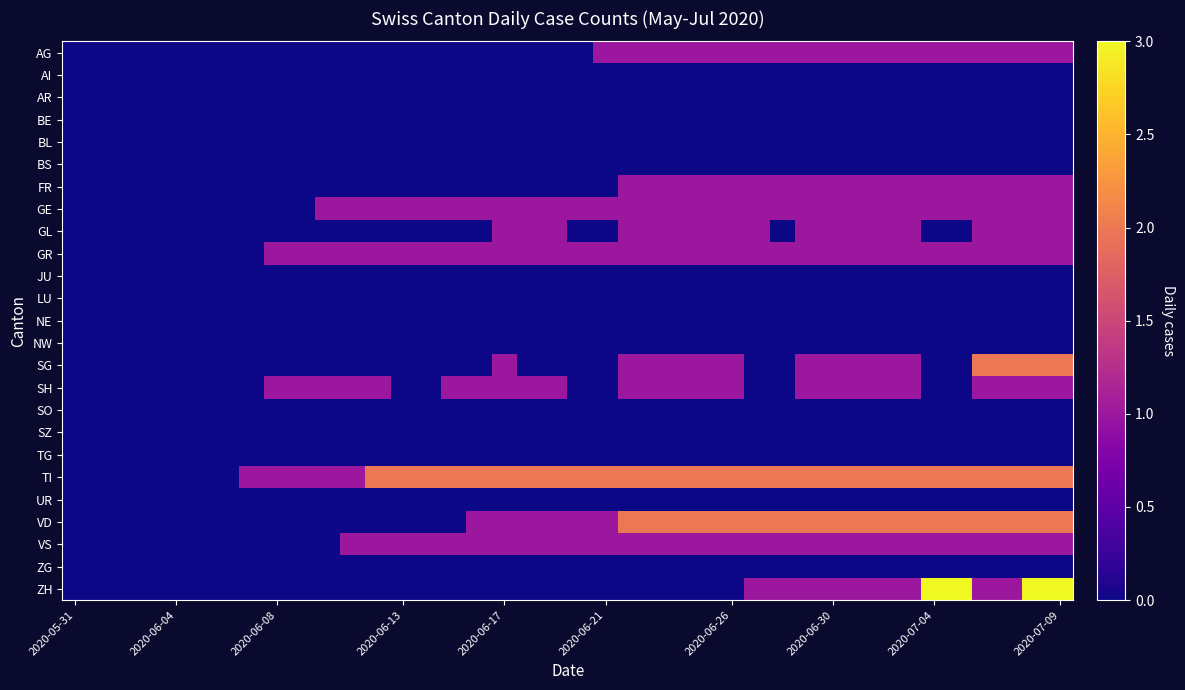

What is the greatest value displayed?

3